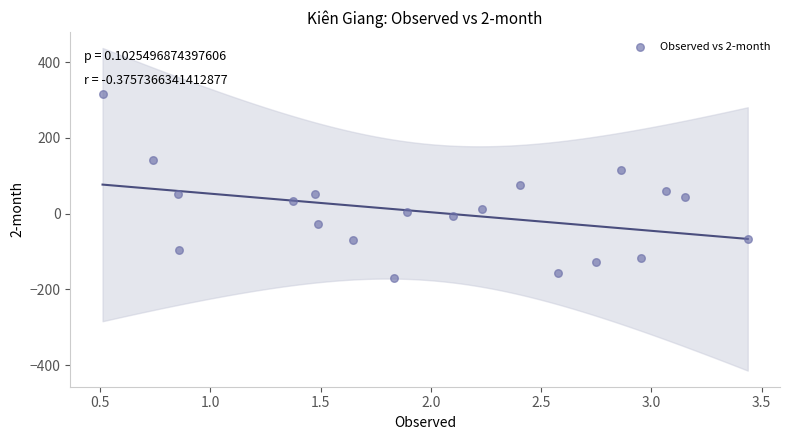

What is the range of Y values (max minus min)?

485.9